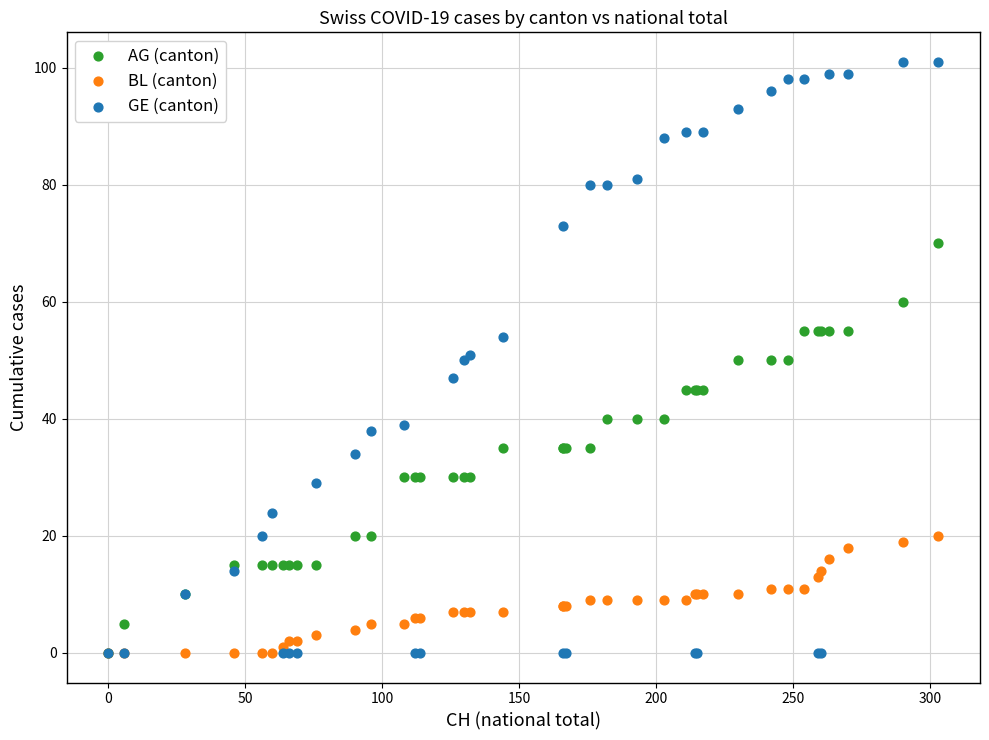

What are all the series names shown in the legend?

AG (canton), BL (canton), GE (canton)